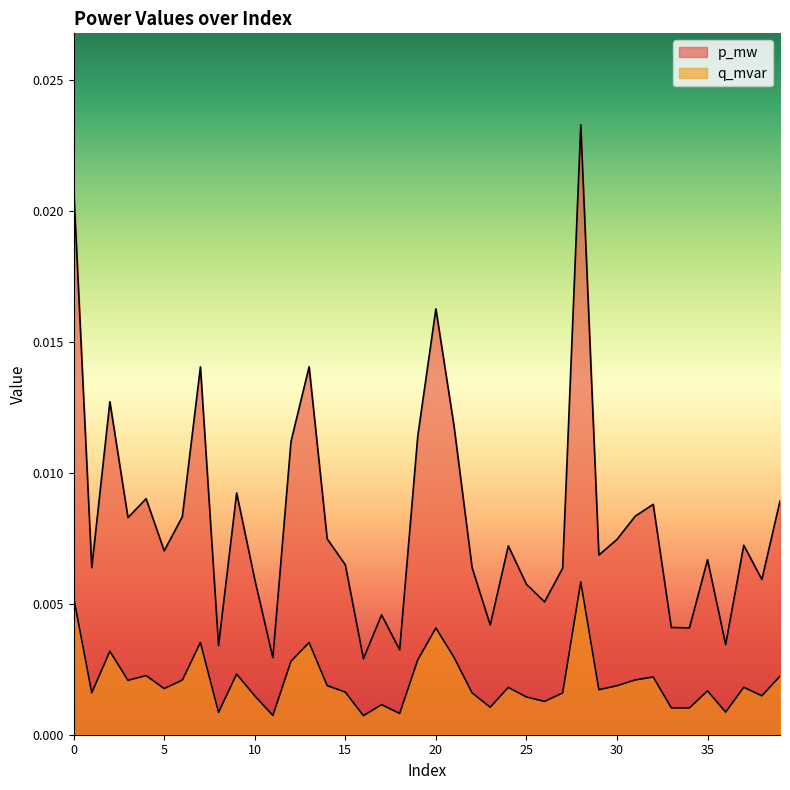

The value of q_mvar at 21 is 0.0. True or false?

False